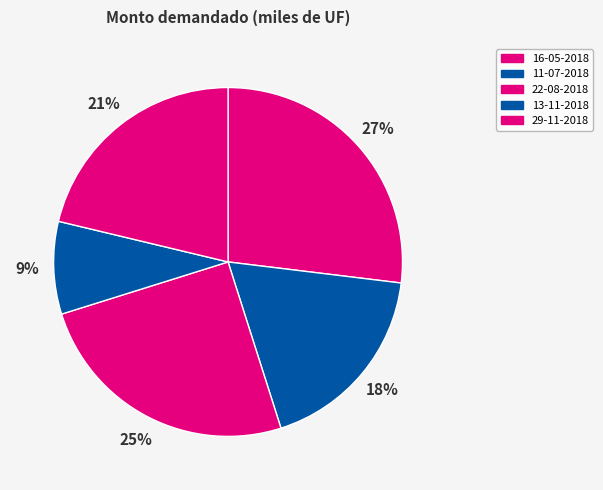

How many segments does this pie chart have?

5